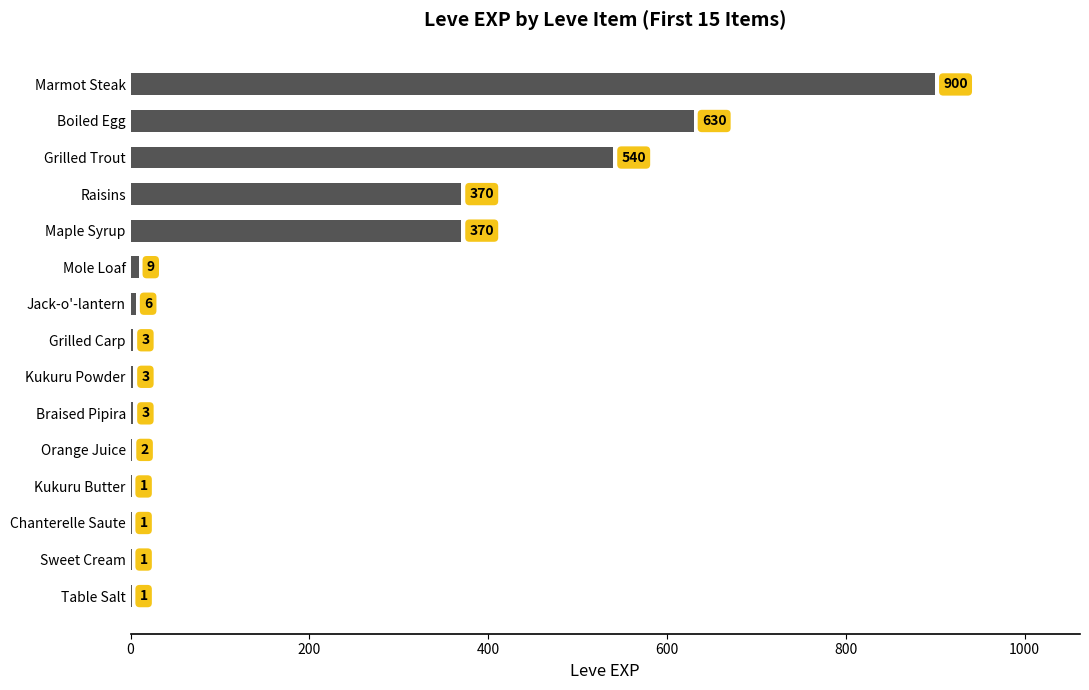

True or false: the data shows 9 at Mole Loaf.

True